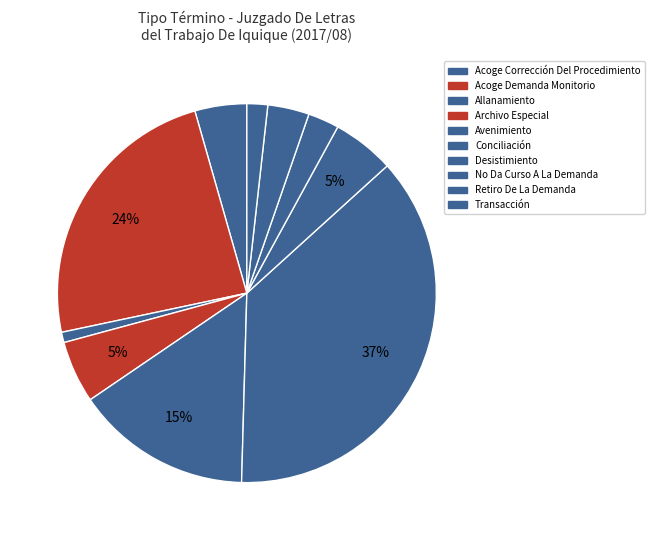

Which slice is the largest?

Conciliación